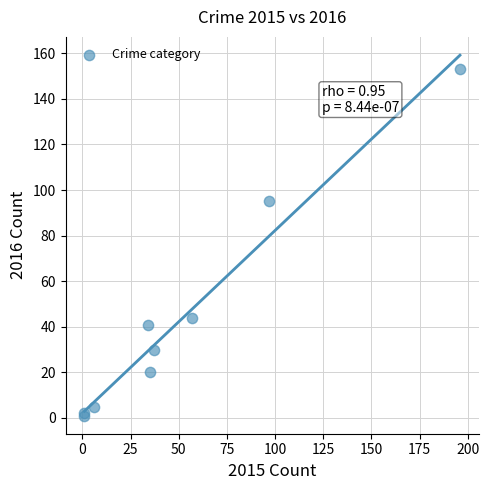

What Y value in the scatter plot is closest to 77?

95